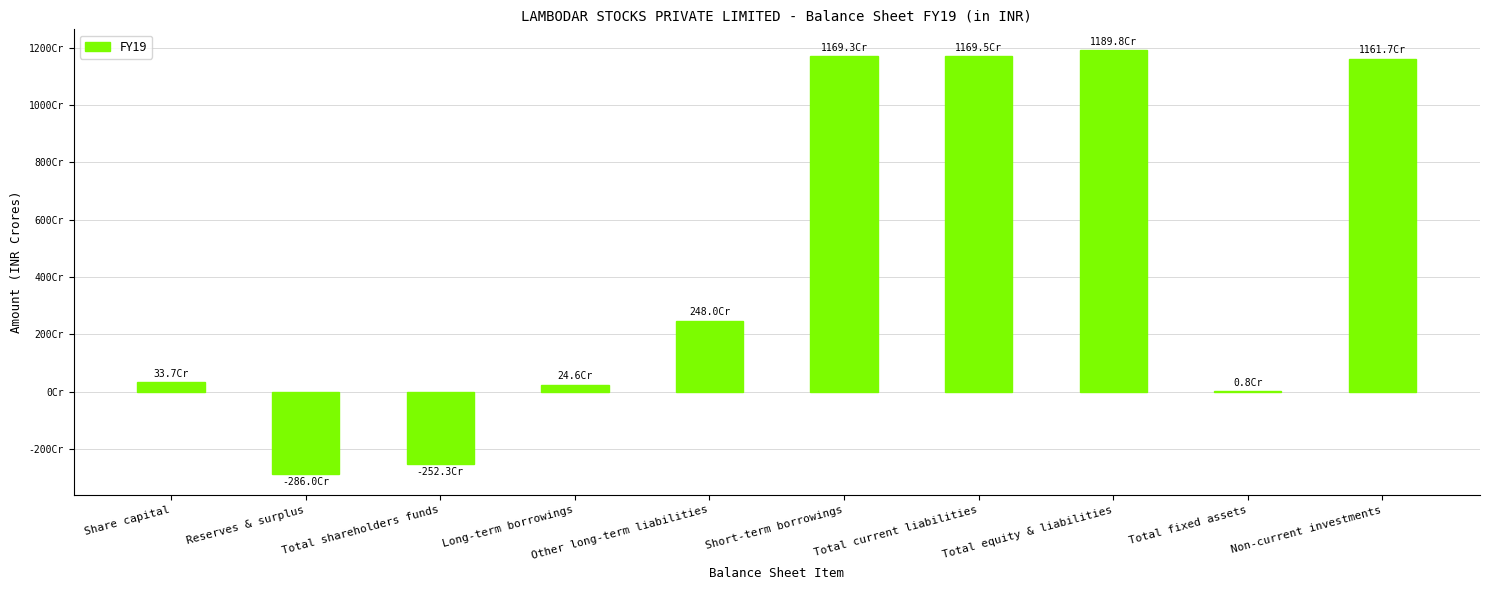

What is the label of the 8th bar from the left?

Total equity & liabilities